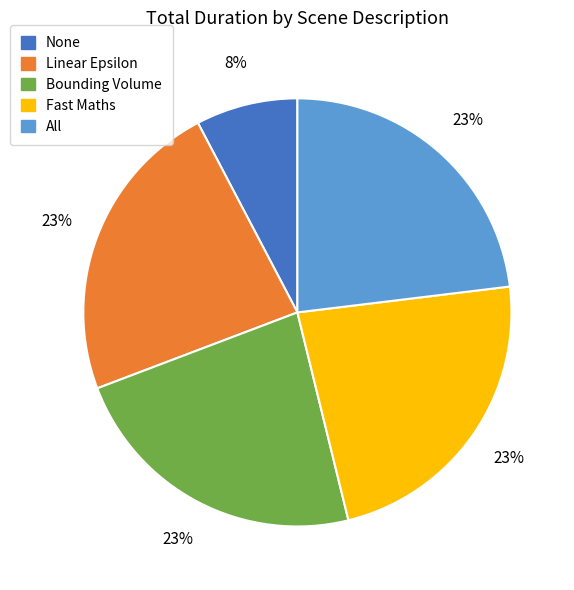

How many segments does this pie chart have?

5